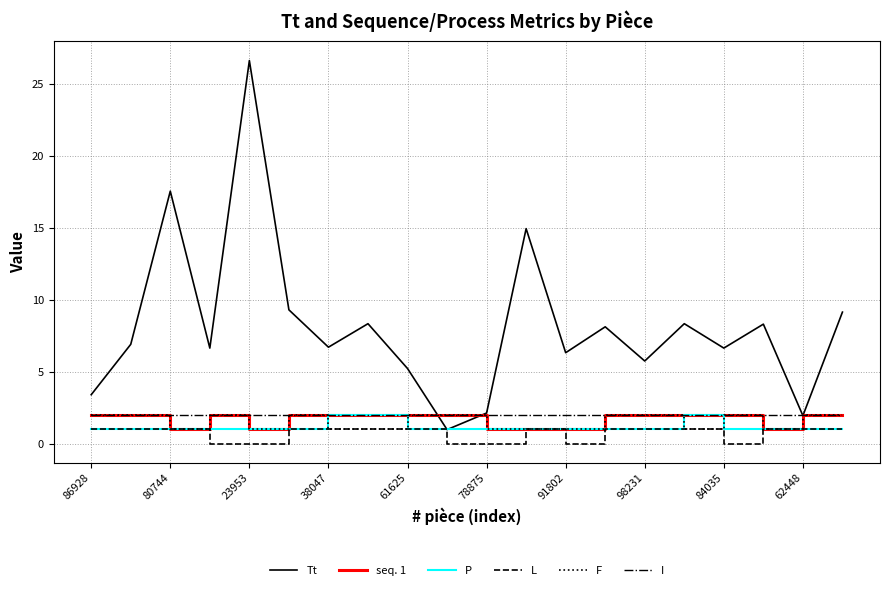

What is the greatest value displayed?

26.6